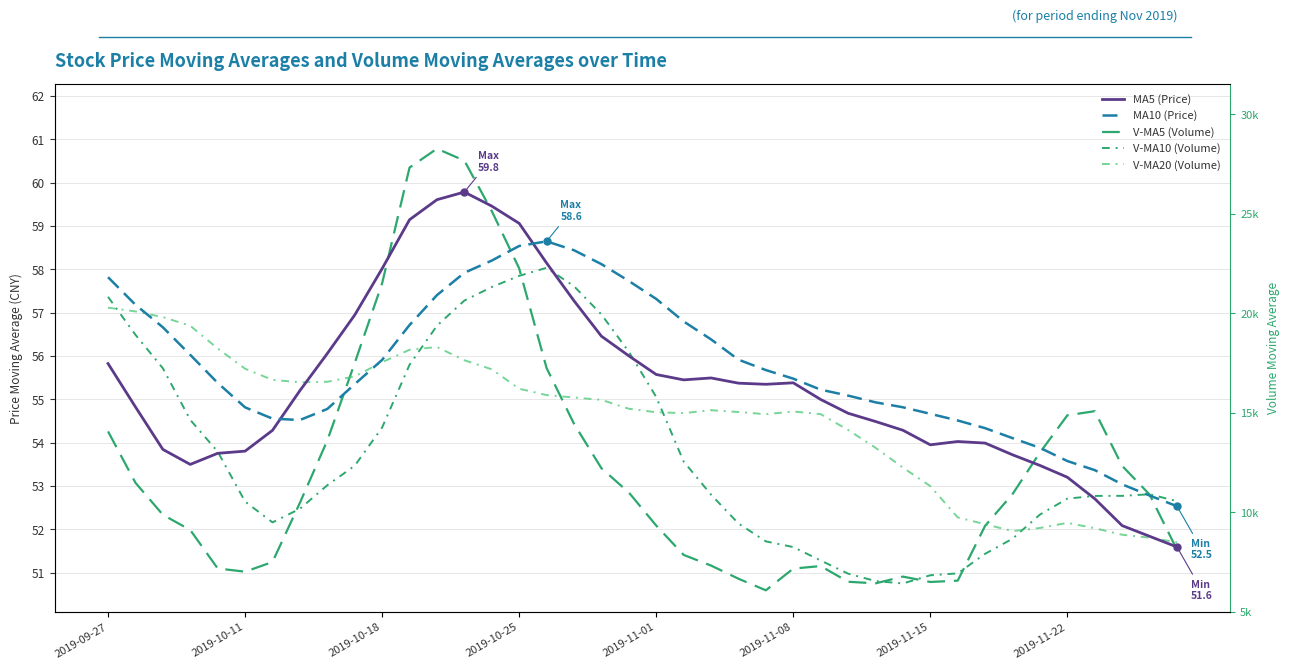

Reading right to left, list all the values displayed in this chart.

MA5 (Price): 51.6	51.8	52.1	52.7	53.2	53.5	53.7	54.0	54.0	54.0	54.3	54.5	54.7	55.0	55.4	55.3	55.4	55.5	55.5	55.6	56.0	56.5	57.3	58.1	59.1	59.5	59.8	59.6	59.1	58.0	56.9	56.1	55.2	54.3	53.8	53.8	53.5	53.8	54.8	55.8
MA10 (Price): 52.5	52.8	53.0	53.4	53.6	53.9	54.1	54.3	54.5	54.7	54.8	54.9	55.1	55.2	55.5	55.7	55.9	56.4	56.8	57.3	57.7	58.1	58.4	58.6	58.5	58.2	57.9	57.4	56.7	55.9	55.4	54.8	54.5	54.6	54.8	55.4	56.0	56.7	57.2	57.8
V-MA5 (Volume): 51.5	52.8	53.5	54.7	54.6	53.8	52.8	52.1	50.8	50.8	50.9	50.8	50.8	51.2	51.1	50.6	50.9	51.2	51.4	52.1	52.9	53.4	54.4	55.7	58.0	59.3	60.5	60.8	60.3	57.7	55.8	54.1	52.6	51.2	51.0	51.1	52.0	52.3	53.1	54.3
V-MA10 (Volume): 52.7	52.8	52.8	52.8	52.7	52.3	51.8	51.4	51.0	50.9	50.8	50.8	51.0	51.3	51.6	51.7	52.1	52.8	53.6	55.1	56.1	57.0	57.6	58.0	57.8	57.6	57.3	56.7	55.8	54.4	53.5	53.0	52.5	52.2	52.6	53.8	54.5	55.7	56.5	57.4
V-MA20 (Volume): 51.7	51.8	51.9	52.0	52.2	52.0	52.0	52.1	52.3	53.0	53.4	53.9	54.3	54.7	54.7	54.7	54.7	54.8	54.7	54.7	54.8	55.0	55.0	55.1	55.2	55.7	55.9	56.2	56.1	55.9	55.5	55.4	55.4	55.4	55.7	56.2	56.7	56.9	57.0	57.1